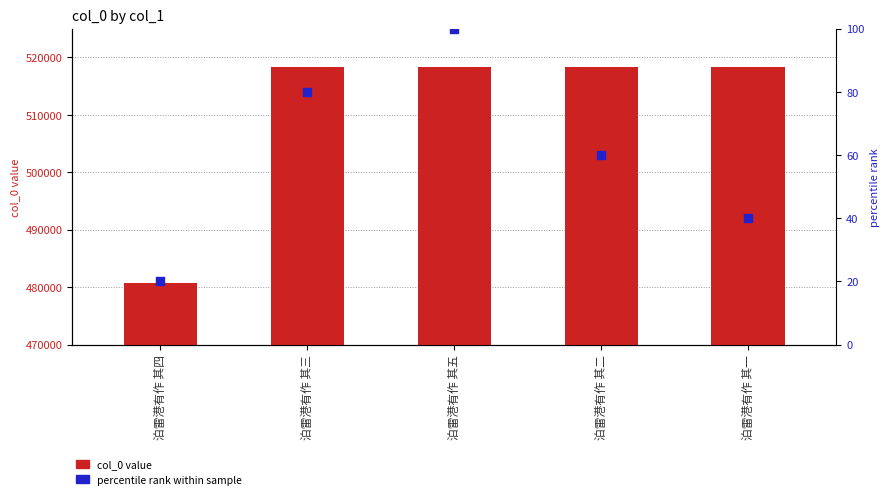

Which series has the largest total across all categories?

col_0 value